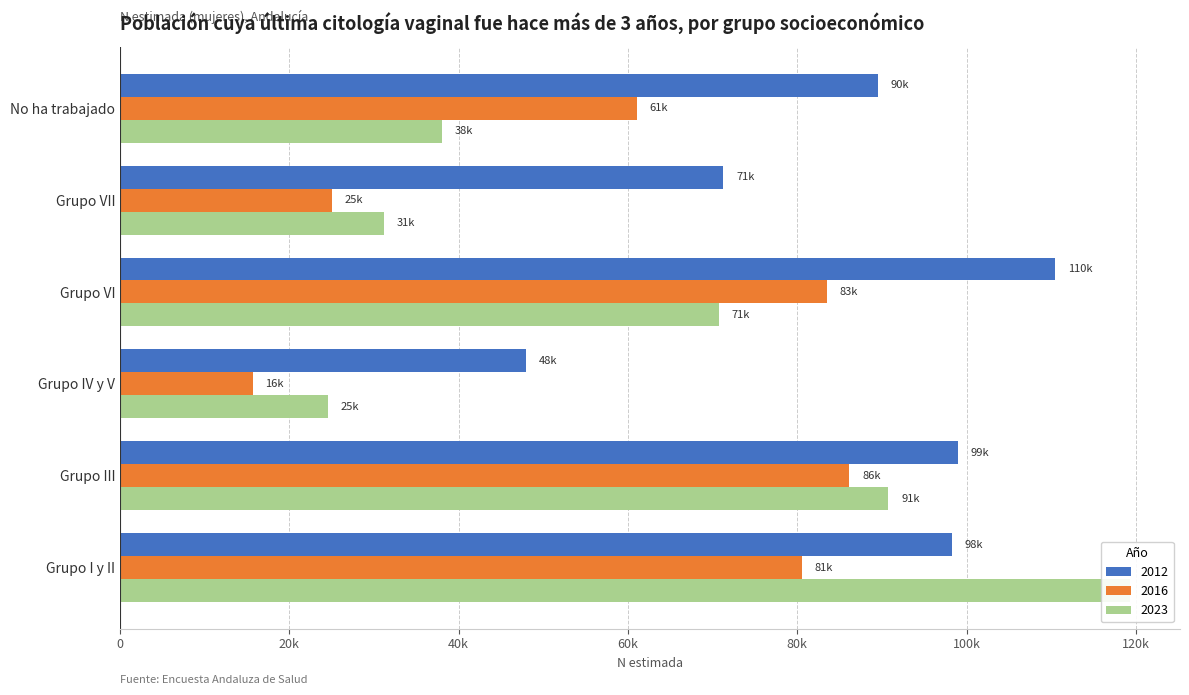

The 2023 series shows 119240 at Grupo I y II. True or false?

True